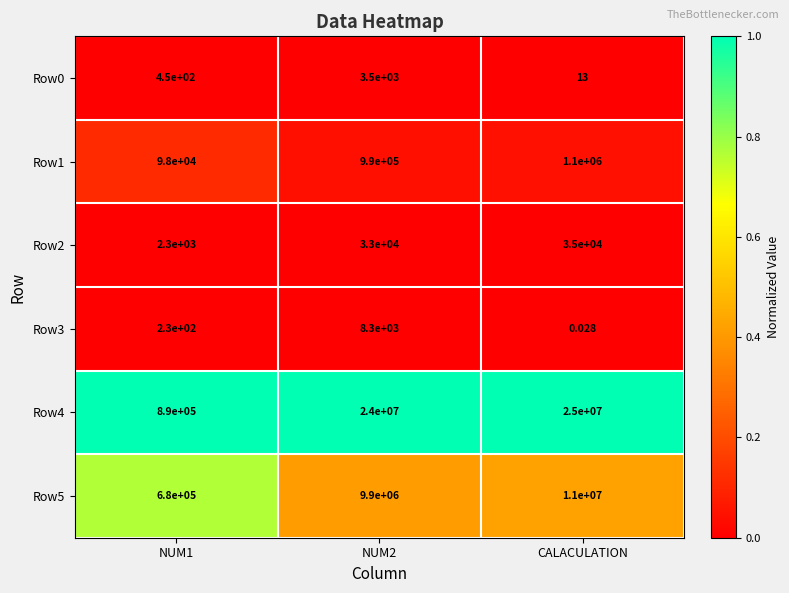

What is the spread (max minus min) of values at NUM2?

23996500.0